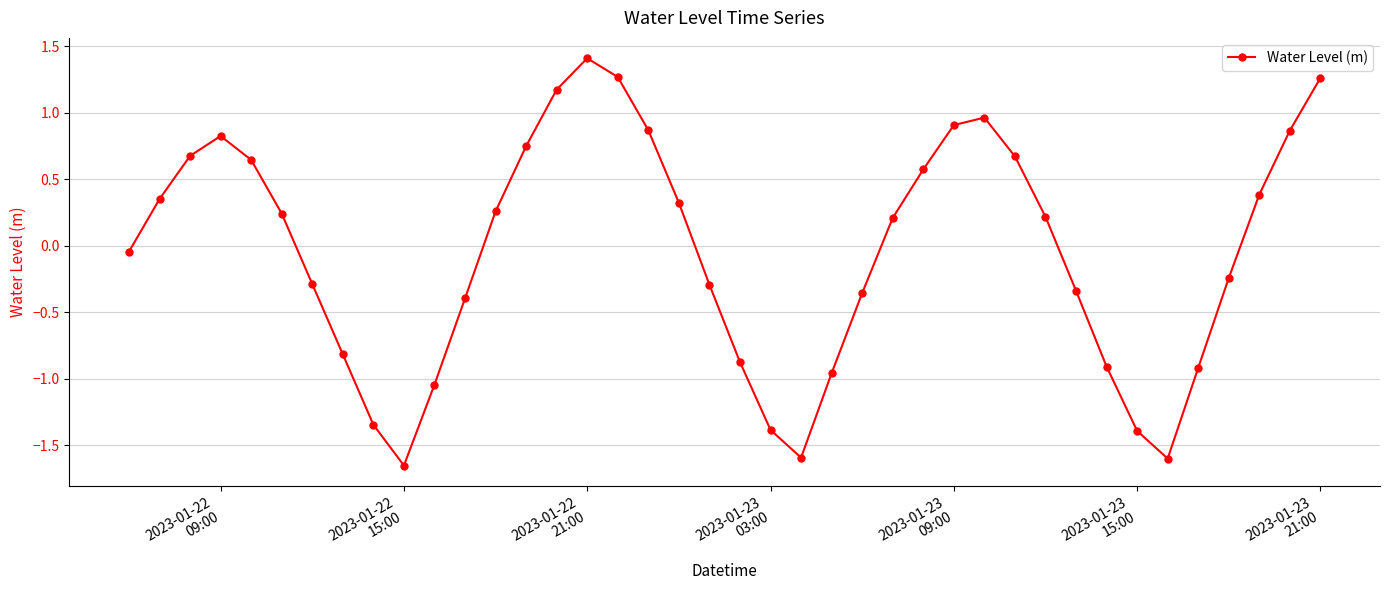

What is the value of the 18th point from the left?

0.9